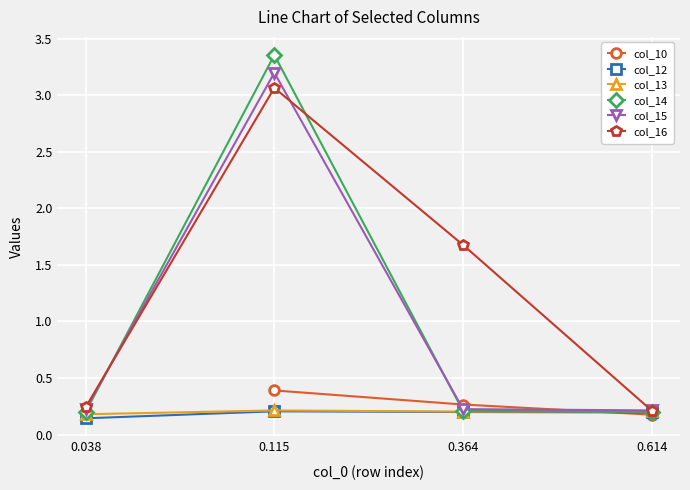

What value does the col_13 series have at 0.364?

0.2